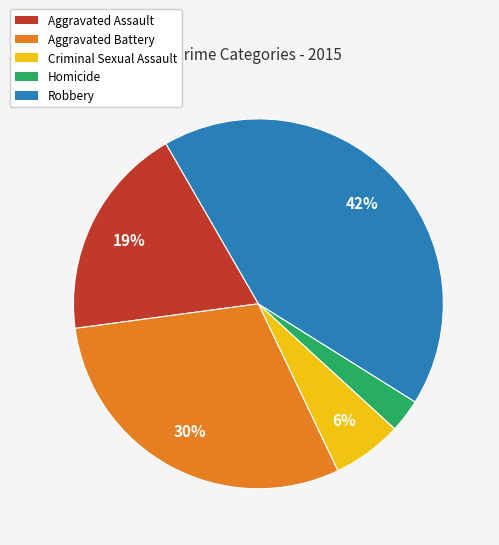

To the nearest percent, what is the difference between the largest and smallest slice percentages?

39%